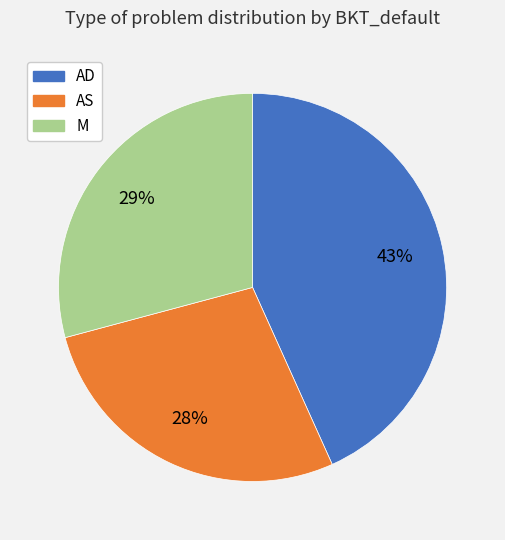

Combined, do AD and M account for over 50%?

Yes